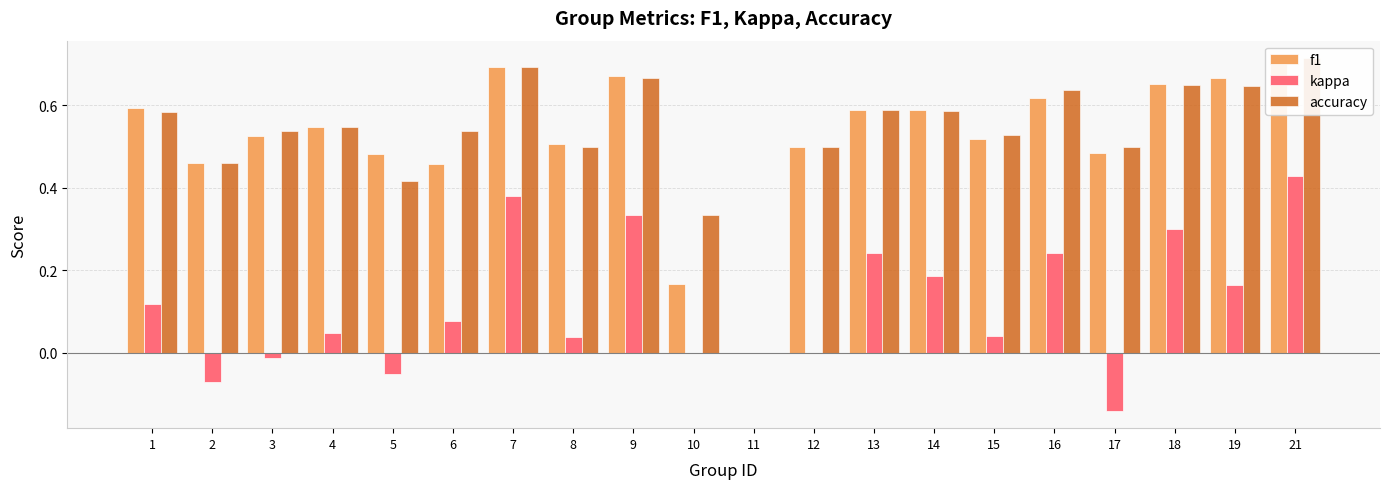

At which label does kappa reach its minimum?

17